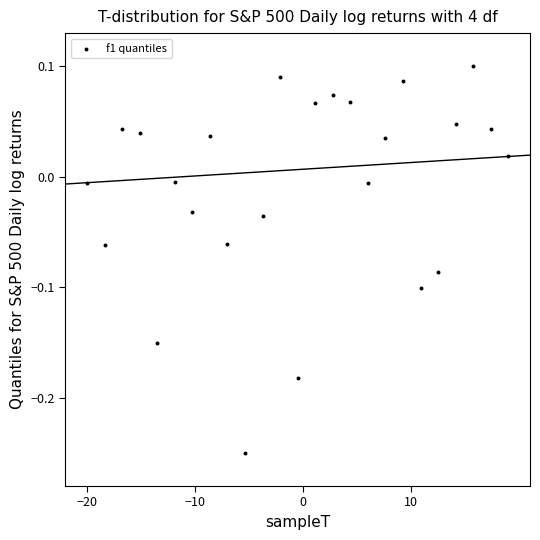

What is the range of X values (max minus min)?

39.0